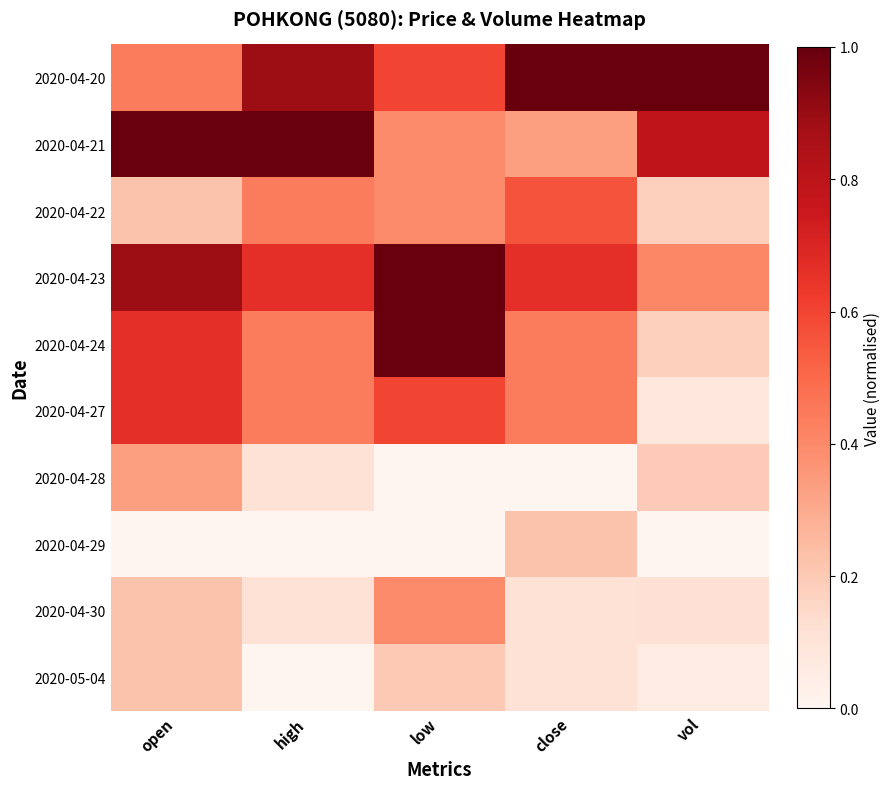

Reading left to right, what are all the values shown in this chart?

2020-04-20: open=0.4	high=0.9	low=0.6	close=1.0	vol=1.0
2020-04-21: open=1.0	high=1.0	low=0.4	close=0.3	vol=0.8
2020-04-22: open=0.2	high=0.4	low=0.4	close=0.6	vol=0.2
2020-04-23: open=0.9	high=0.7	low=1.0	close=0.7	vol=0.4
2020-04-24: open=0.7	high=0.4	low=1.0	close=0.4	vol=0.2
2020-04-27: open=0.7	high=0.4	low=0.6	close=0.4	vol=0.1
2020-04-28: open=0.3	high=0.1	low=0.0	close=0.0	vol=0.2
2020-04-29: open=0.0	high=0.0	low=0.0	close=0.2	vol=0.0
2020-04-30: open=0.2	high=0.1	low=0.4	close=0.1	vol=0.1
2020-05-04: open=0.2	high=0.0	low=0.2	close=0.1	vol=0.1